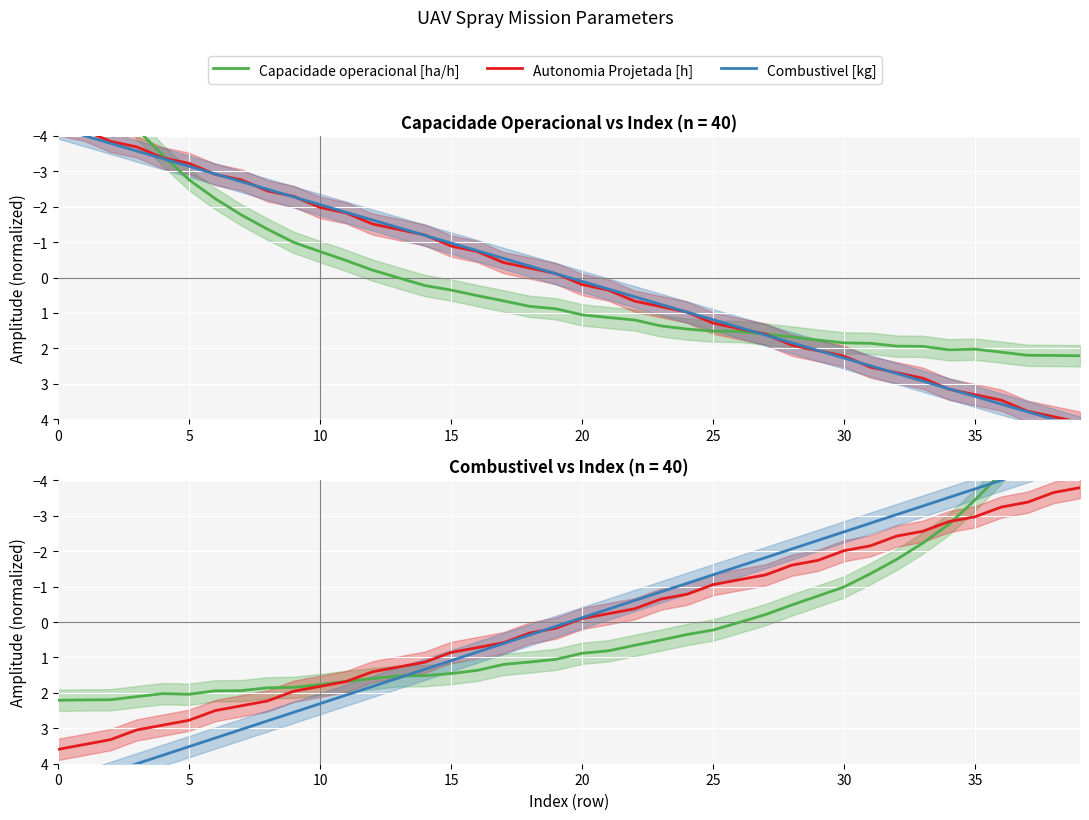

At 30, list the series in order from smallest to largest.

Capacidade operacional [ha/h], Autonomia Projetada [h], Combustivel [kg]